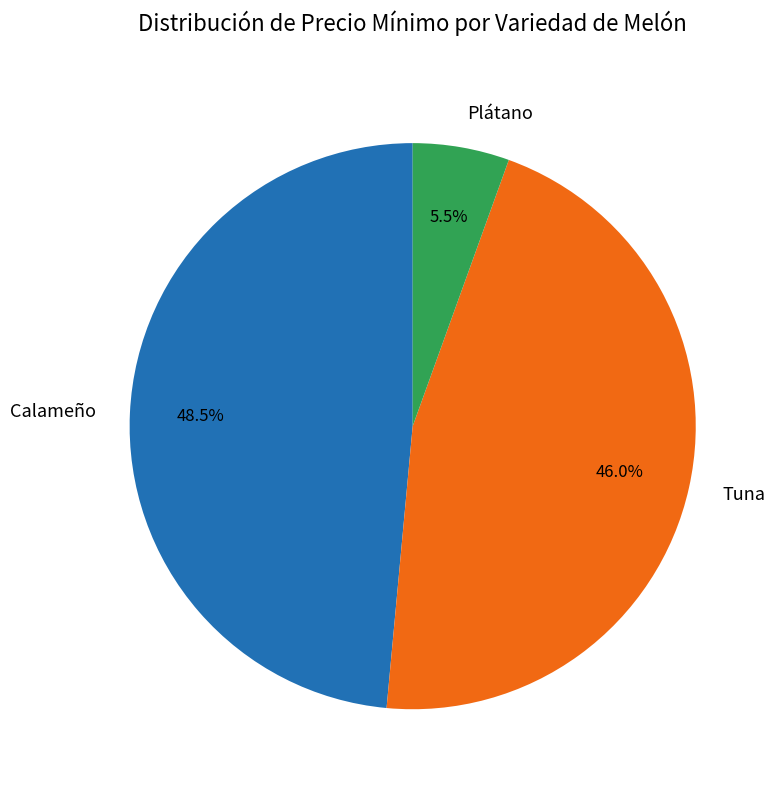

What is the largest slice in the pie chart?

Calameño